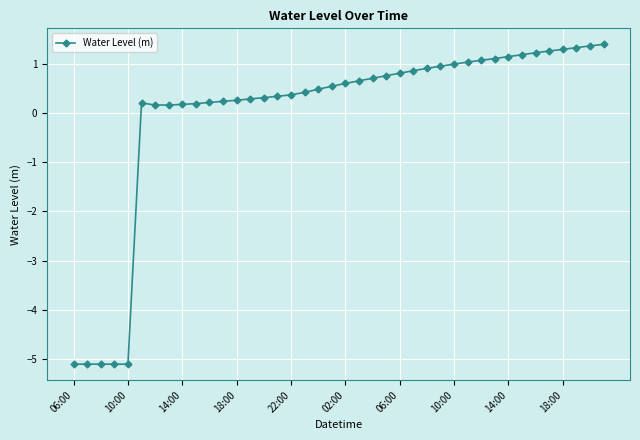

How many data points are less than 0?

5